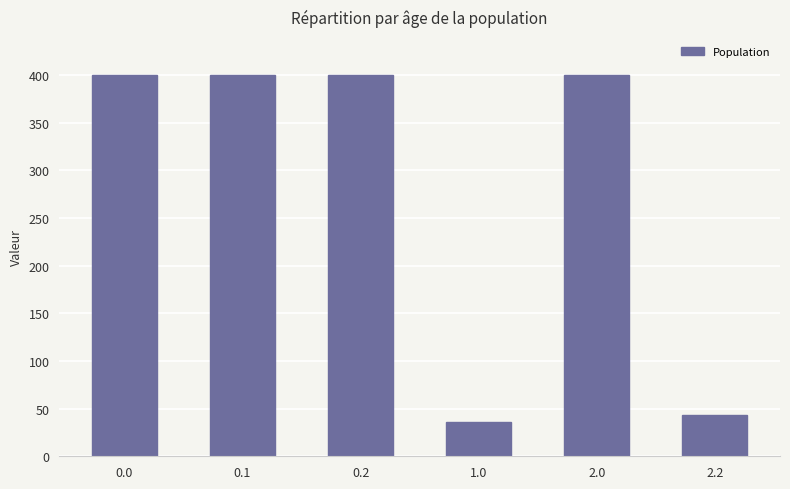

True or false: the data shows 400.0 at 0.0.

True